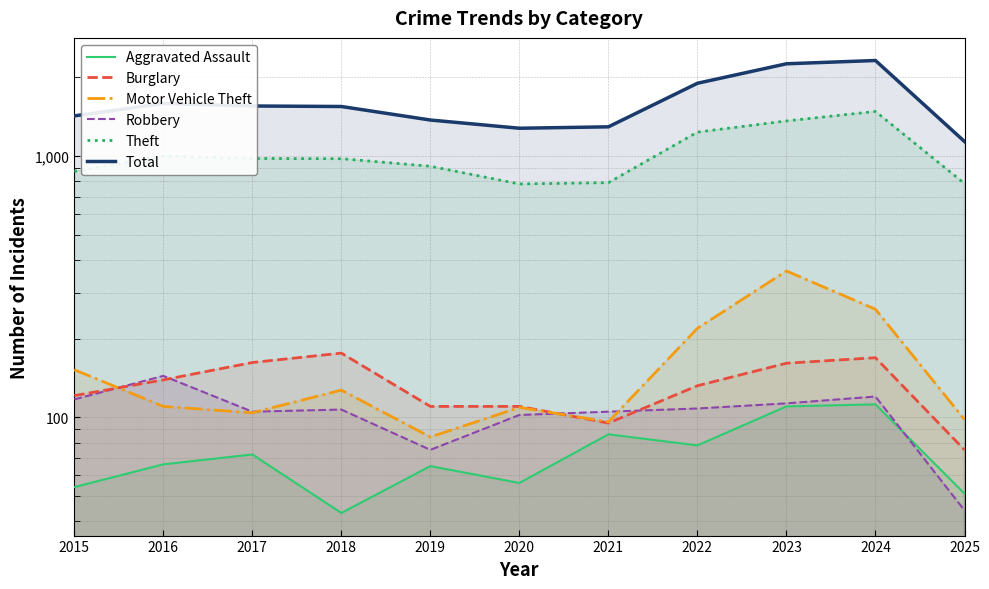

In Theft, how many points are higher than both neighbors (excluding endpoints)?

2